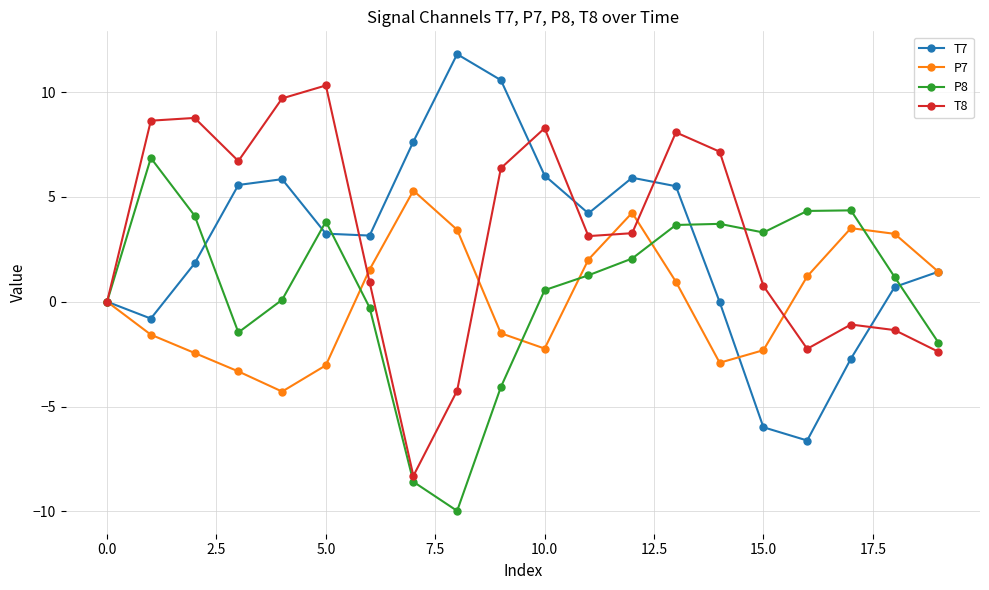

After their last crossing, which series has the higher values: T8 or P7?

P7